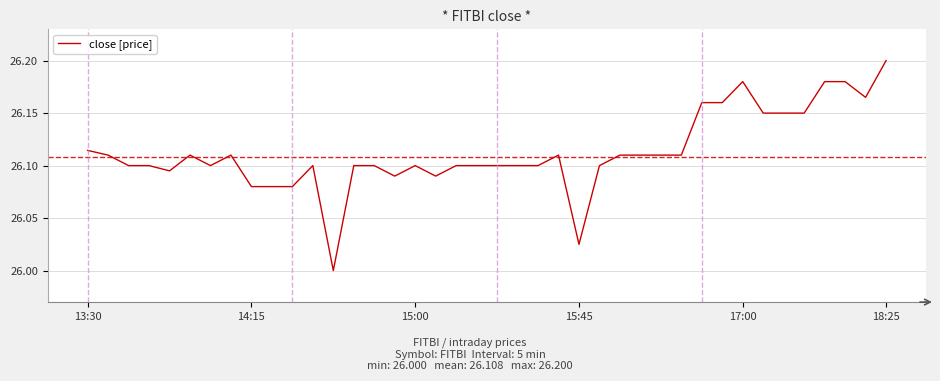

How many lines are shown in the chart?

1